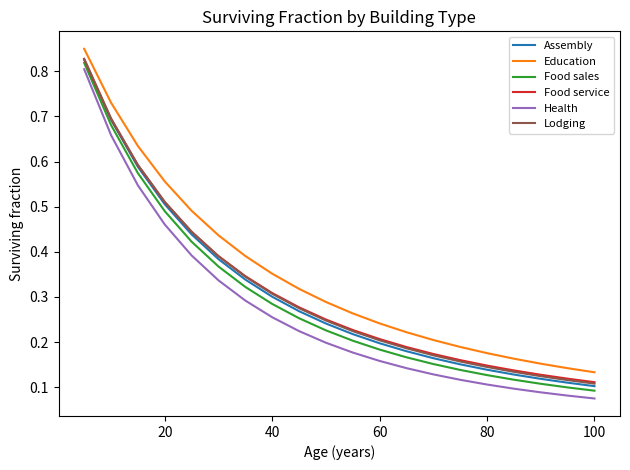

Which series has the largest total across all categories?

Education